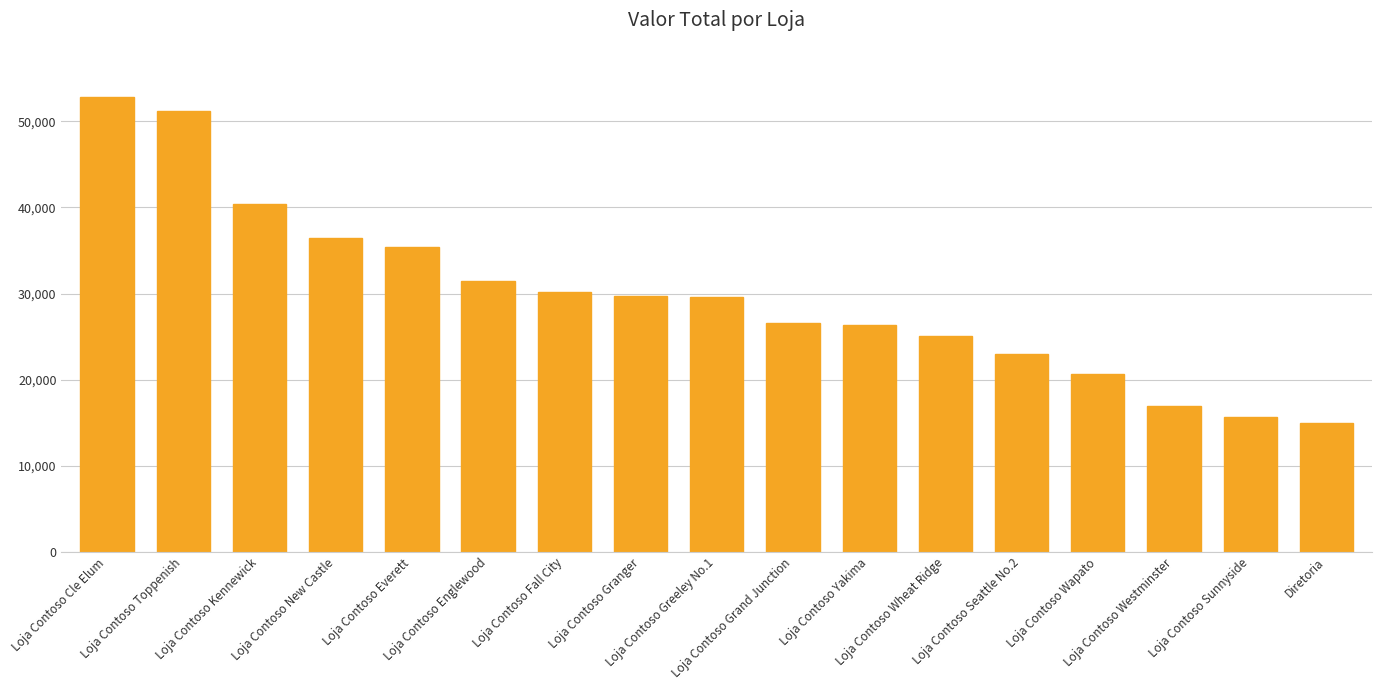

What is the greatest value displayed?

52800.6